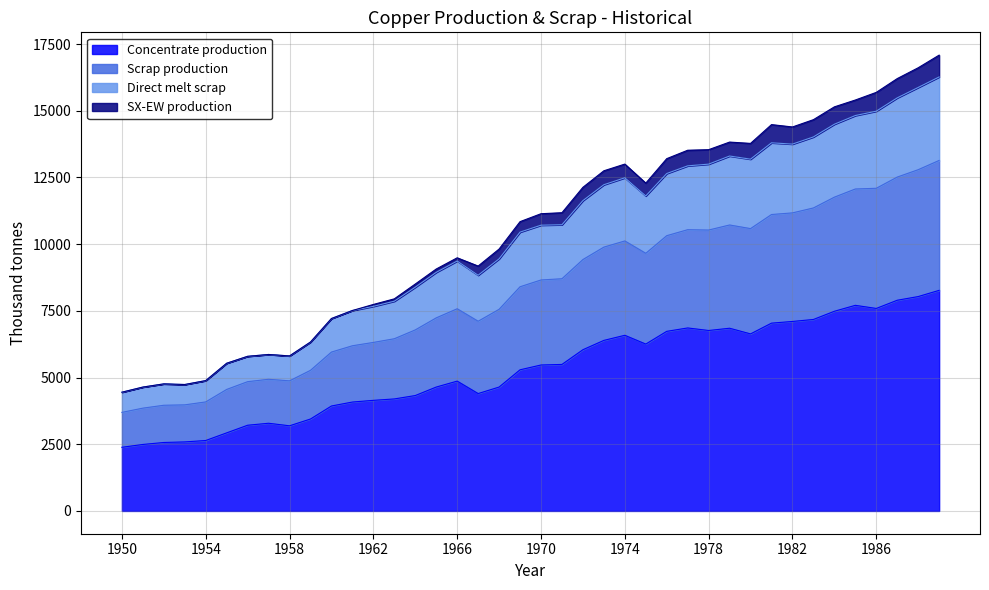

What is the smallest value displayed?

2385.7